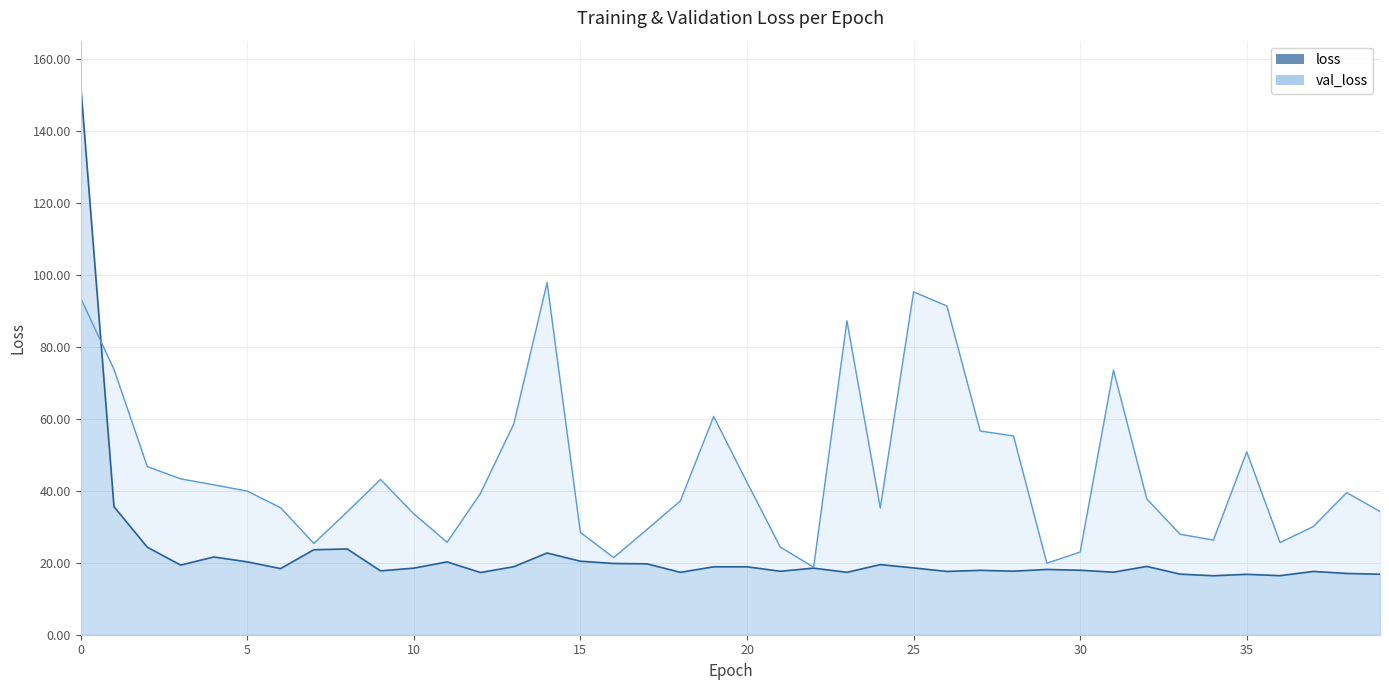

How many interior local peaks does the val_loss series have?

8